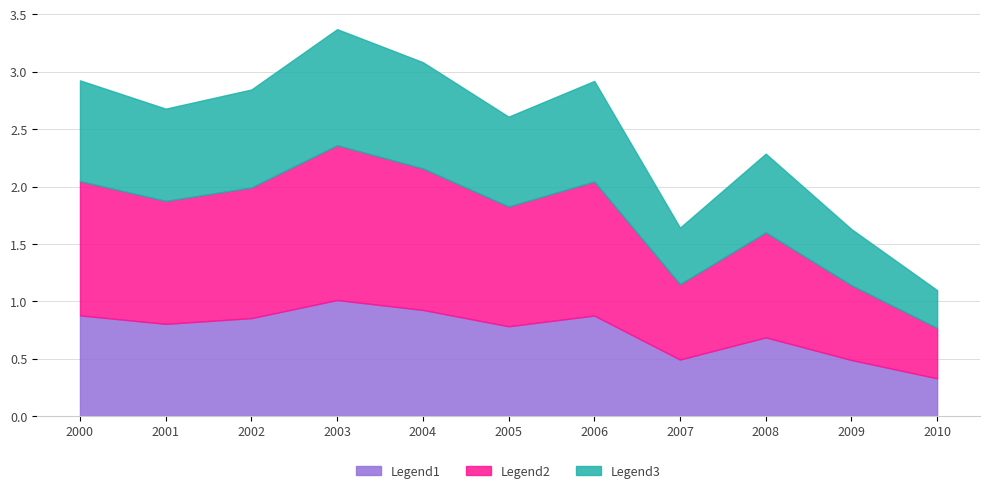

Reading left to right, what are all the values shown in this chart?

2.9	2.7	2.8	3.4	3.1	2.6	2.9	1.6	2.3	1.6	1.1